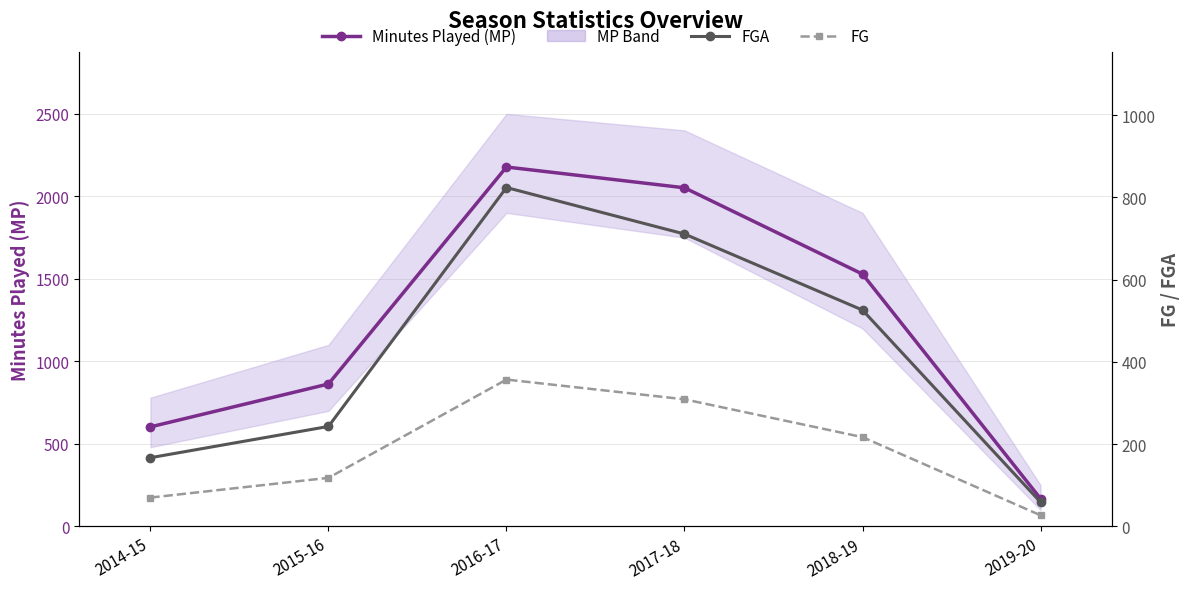

Is the value of Minutes Played (MP) at 2019-20 greater than the value of FGA at 2018-19?

No